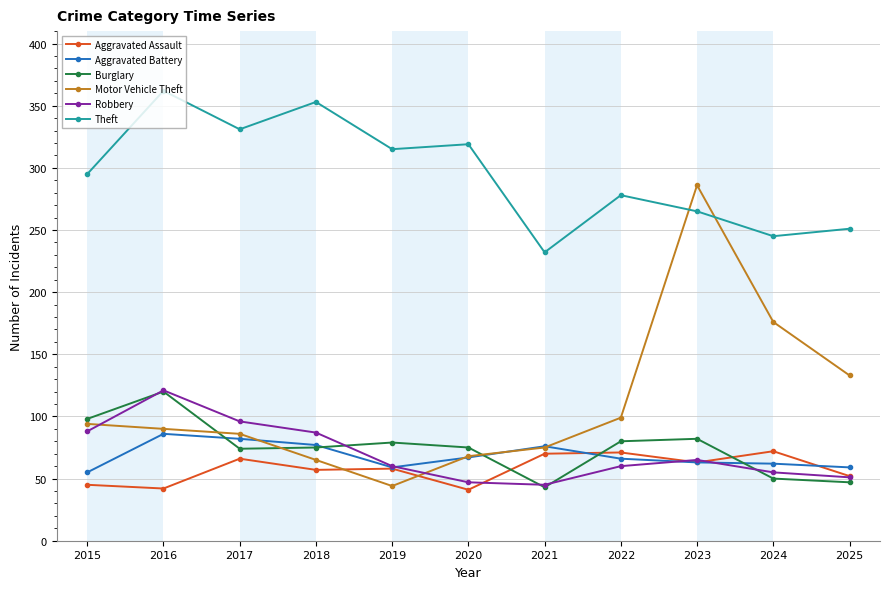

True or false: Burglary has a value of 172 at 2016.

False